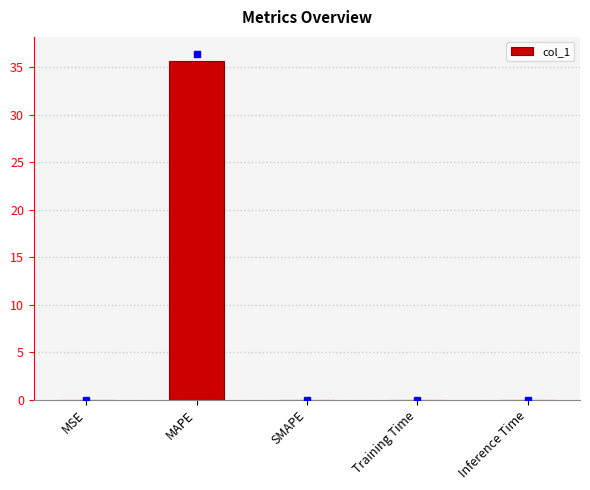

What is the change in value from MSE to MAPE?

+35.7